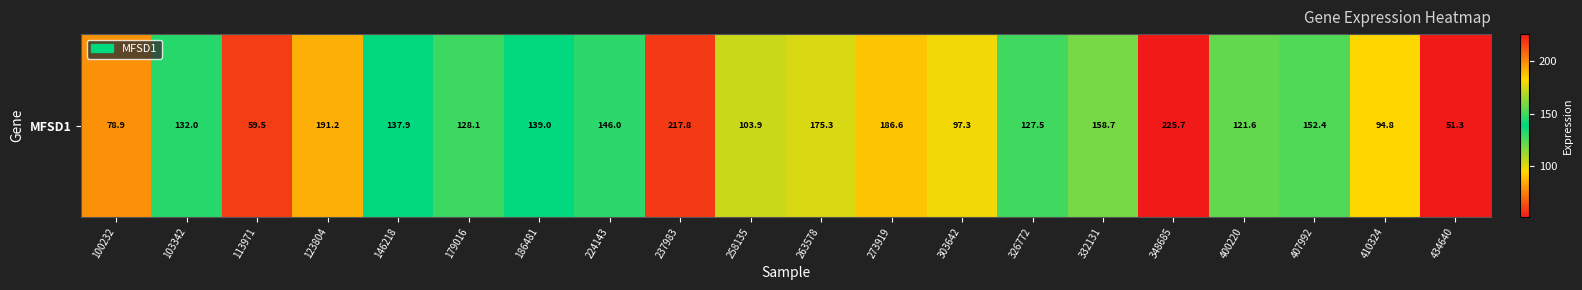

How many data points are above 137?

10